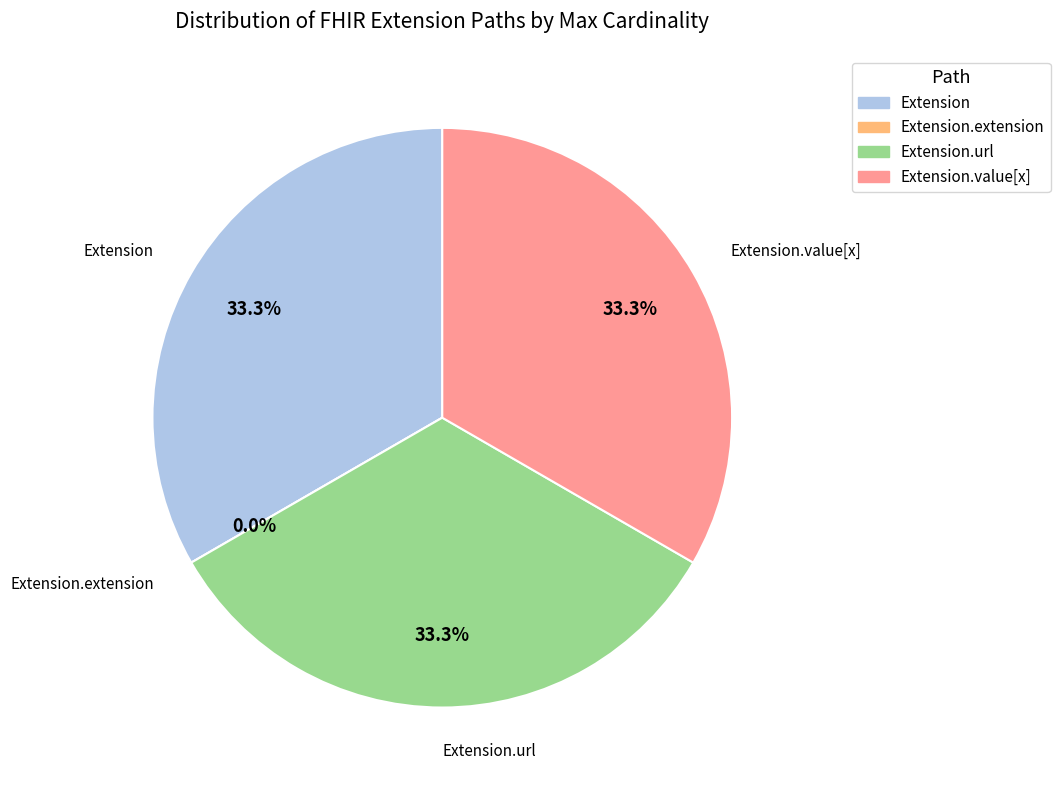

How many segments does this pie chart have?

4